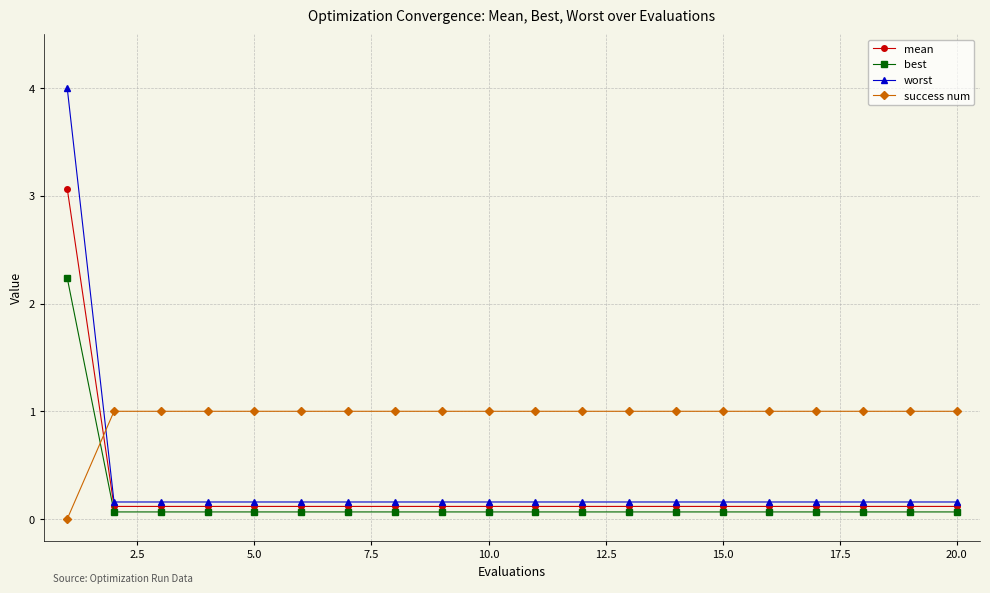

What is the difference between the maximum and minimum values in the success num series?

1.0